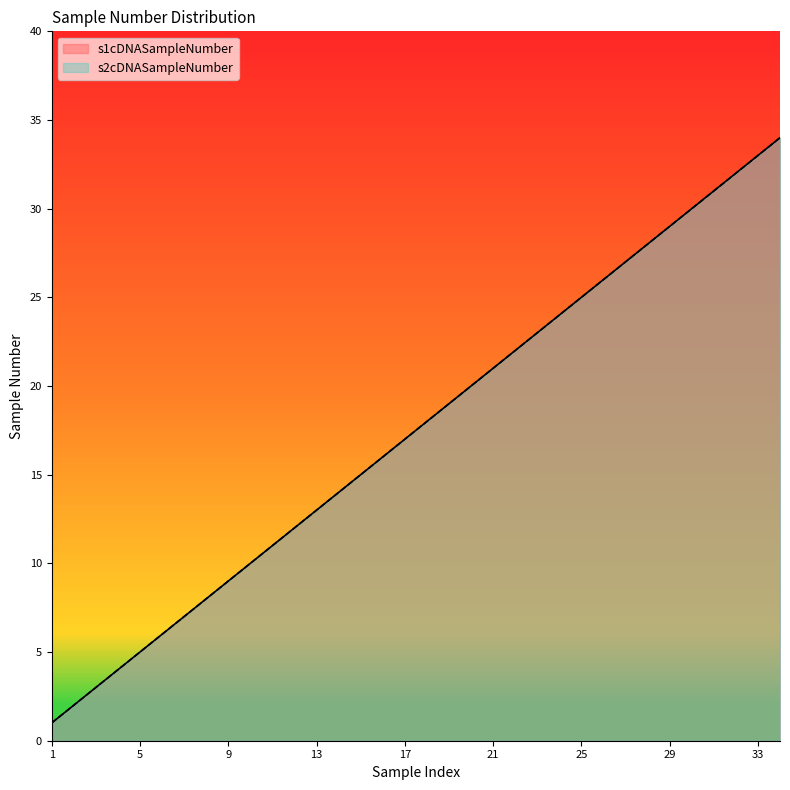

The value of s2cDNASampleNumber at 3 is 3. True or false?

True